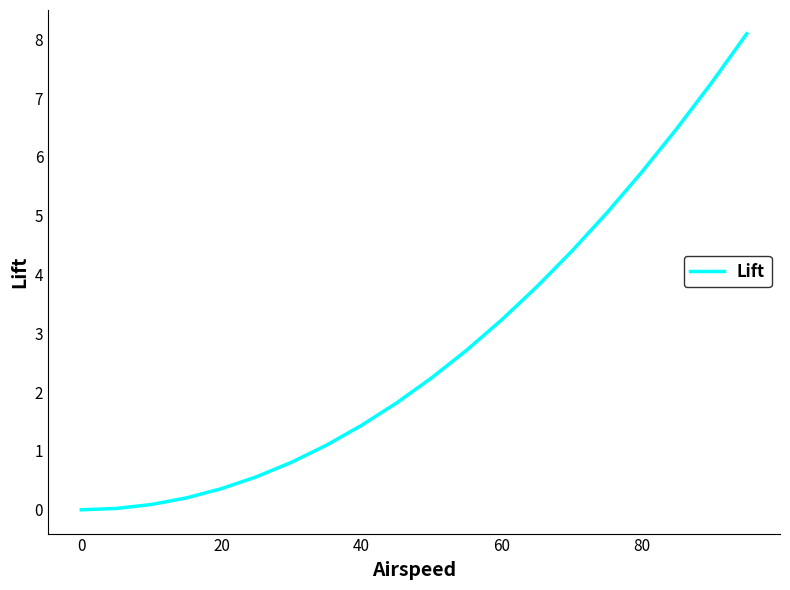

The chart shows a value of 10.0 at 80. True or false?

False